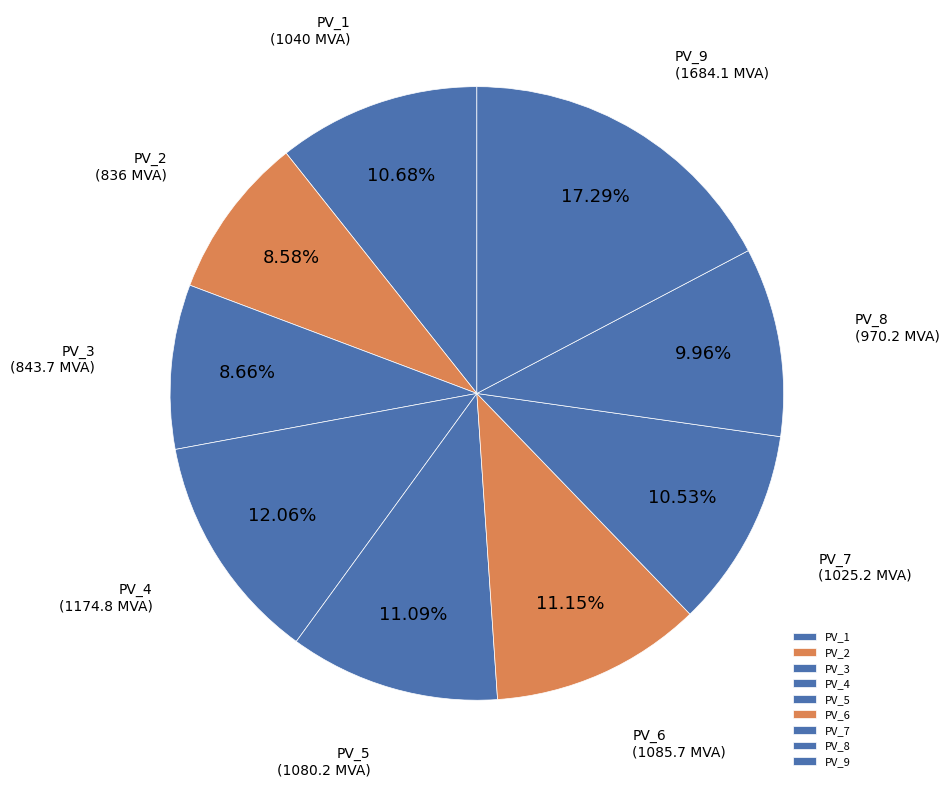

Is the sum of PV_8 and PV_1 greater than half?

No